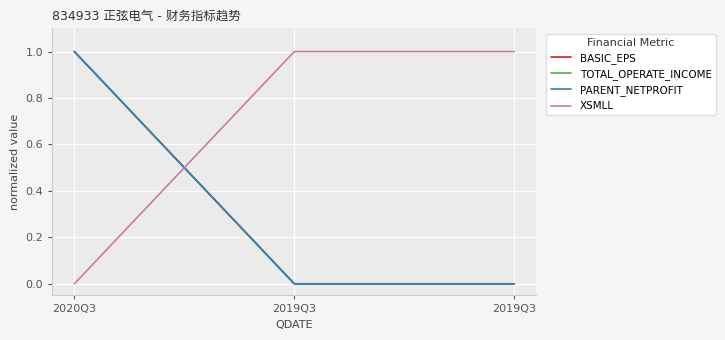

Is this an area chart (filled region under the line)?

No